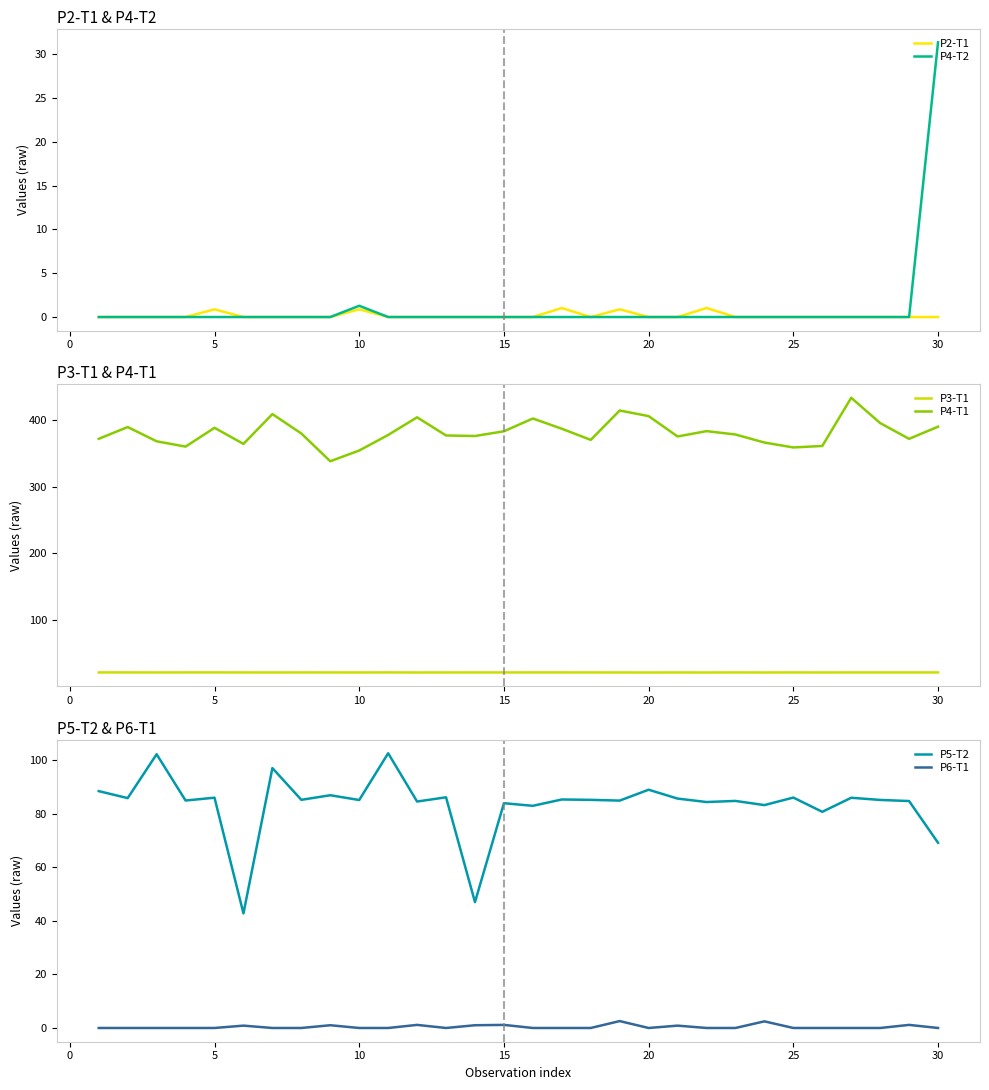

True or false: P4-T2 has a value of 0.0 at 15.

True